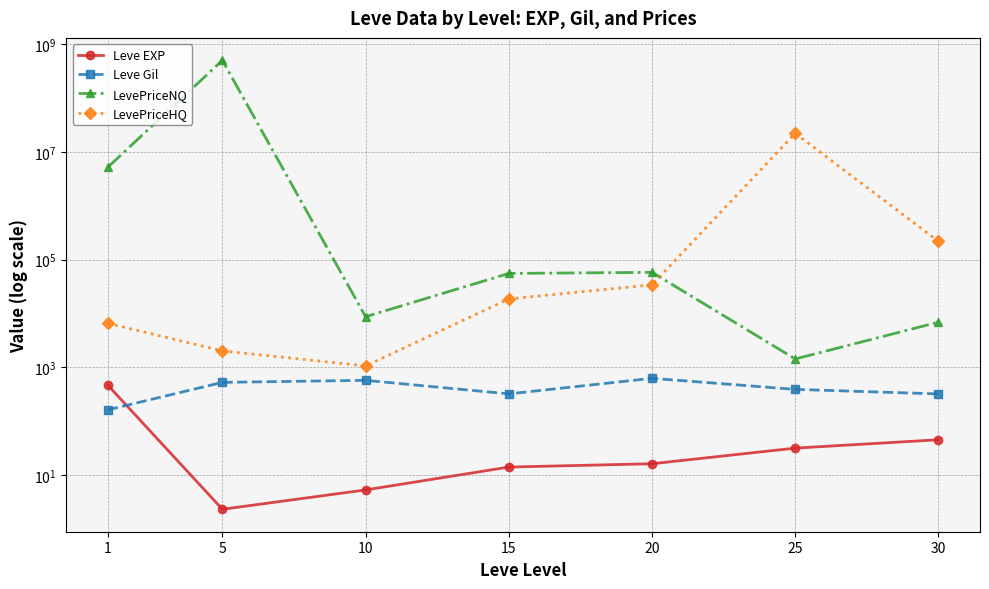

True or false: LevePriceHQ and Leve Gil intersect in this chart.

False